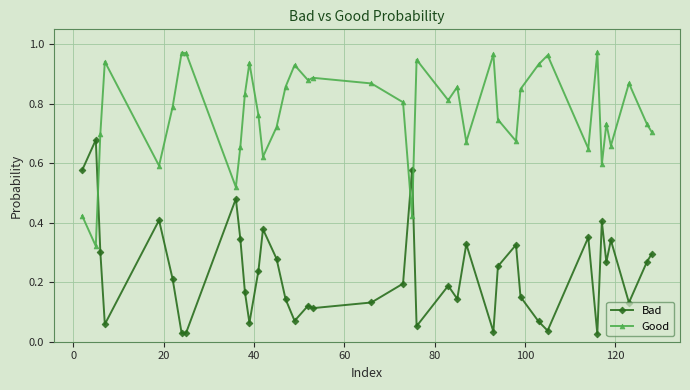

True or false: Good has more than 1 points higher than both neighbors.

True